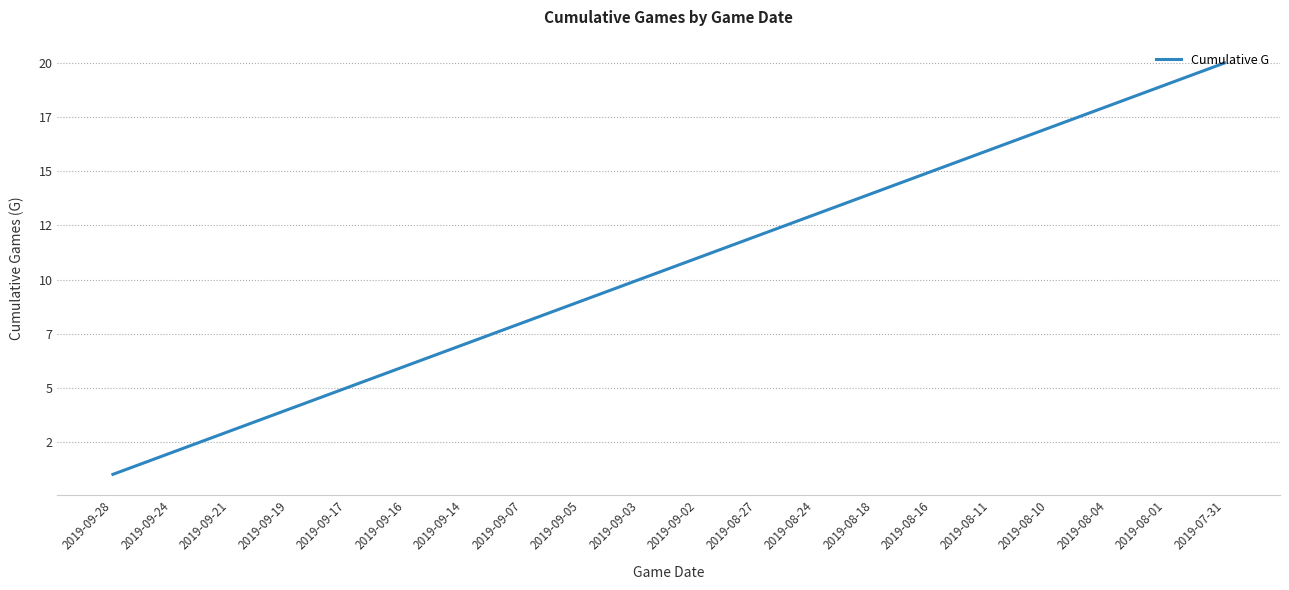

Reading left to right, list all the values displayed in this chart.

2019-09-28=1	2019-09-24=2	2019-09-21=3	2019-09-19=4	2019-09-17=5	2019-09-16=6	2019-09-14=7	2019-09-07=8	2019-09-05=9	2019-09-03=10	2019-09-02=11	2019-08-27=12	2019-08-24=13	2019-08-18=14	2019-08-16=15	2019-08-11=16	2019-08-10=17	2019-08-04=18	2019-08-01=19	2019-07-31=20